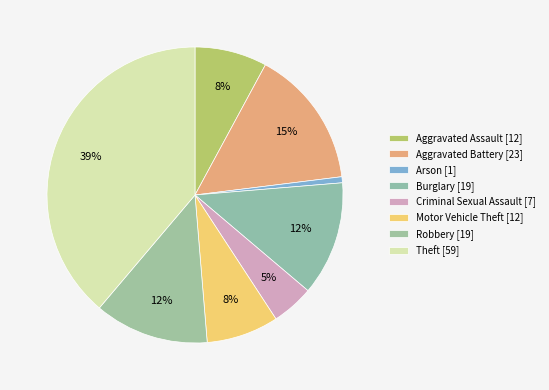

How many segments does this pie chart have?

8